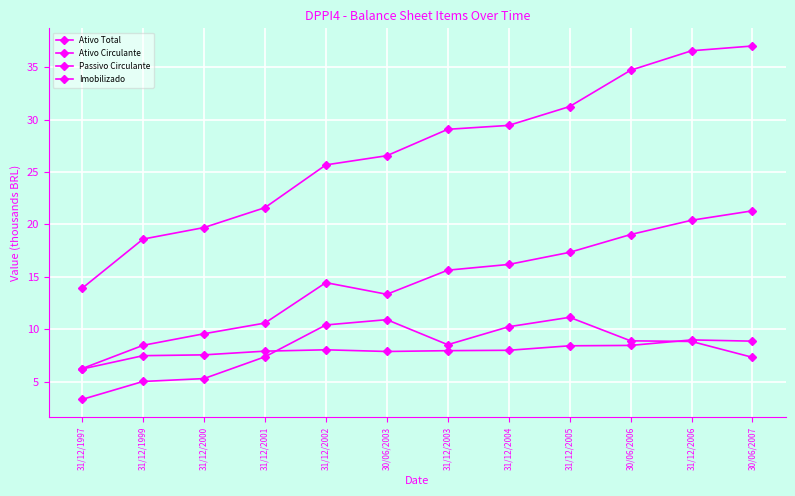

In Passivo Circulante, how many points are lower than both neighbors (excluding endpoints)?

1